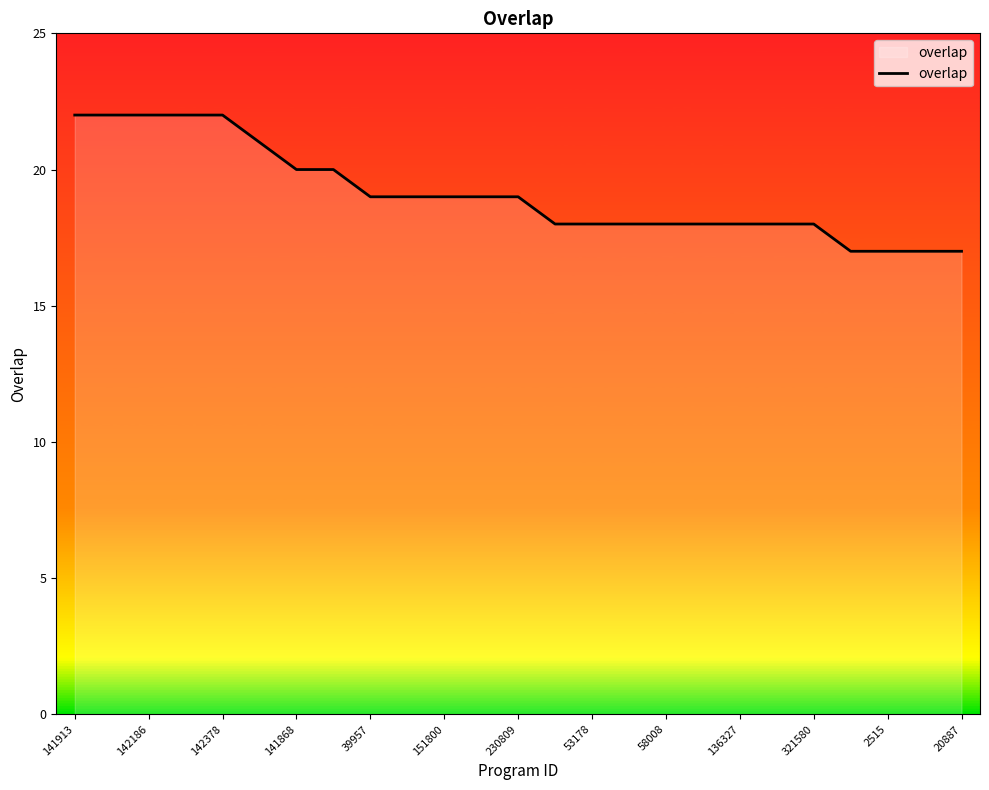

What is the maximum value shown in the chart?

22